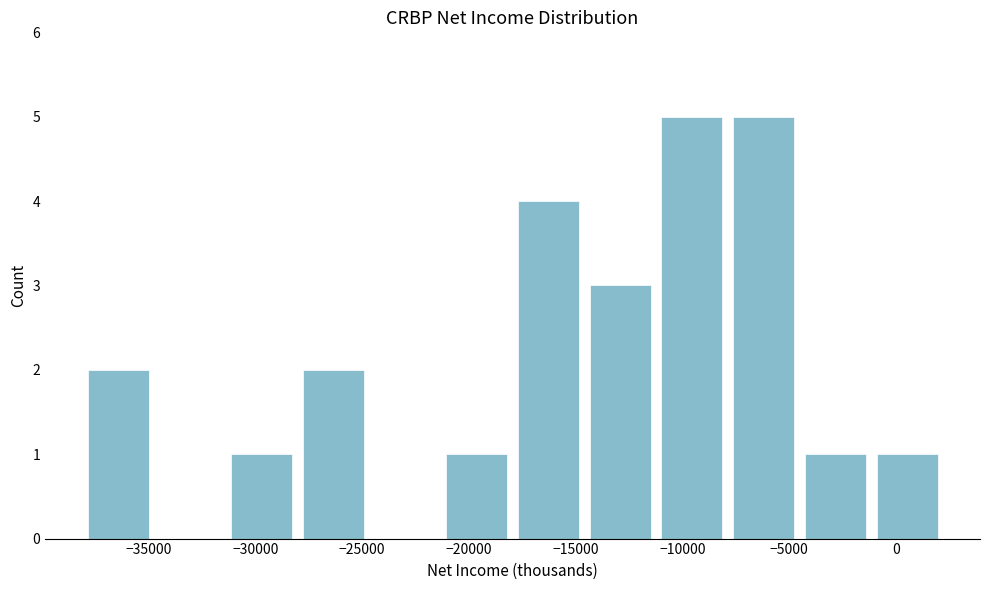

Reading left to right, transcribe this chart: for each bar, give the range it covers on the x-axis and its height. Neither the bar edges nor the heights are printed on the chart, so give them approximately, as read against the axes.

-38000 to -34500: 2
-34500 to -31500: 0
-31500 to -28000: 1
-28000 to -24500: 2
-24500 to -21500: 0
-21500 to -18000: 1
-18000 to -14500: 4
-14500 to -11000: 3
-11000 to -8000: 5
-8000 to -4500: 5
-4500 to -1000: 1
-1000 to 2000: 1